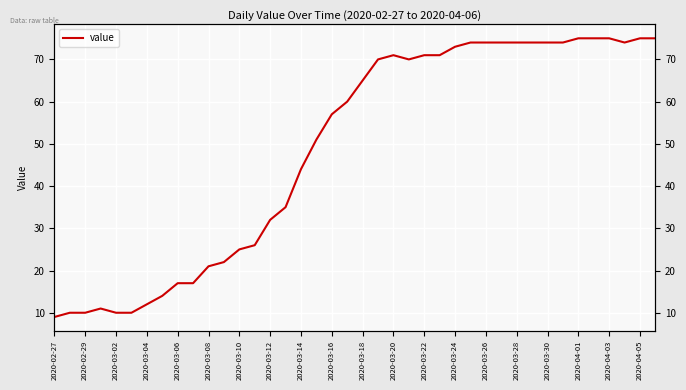

How many data points are less than 65?

20